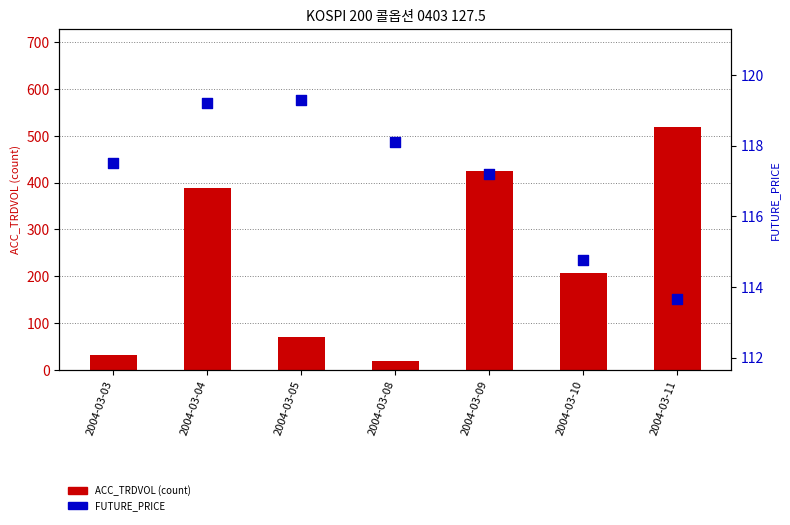

What are all the series names shown in the legend?

ACC_TRDVOL, FUTURE_PRICE